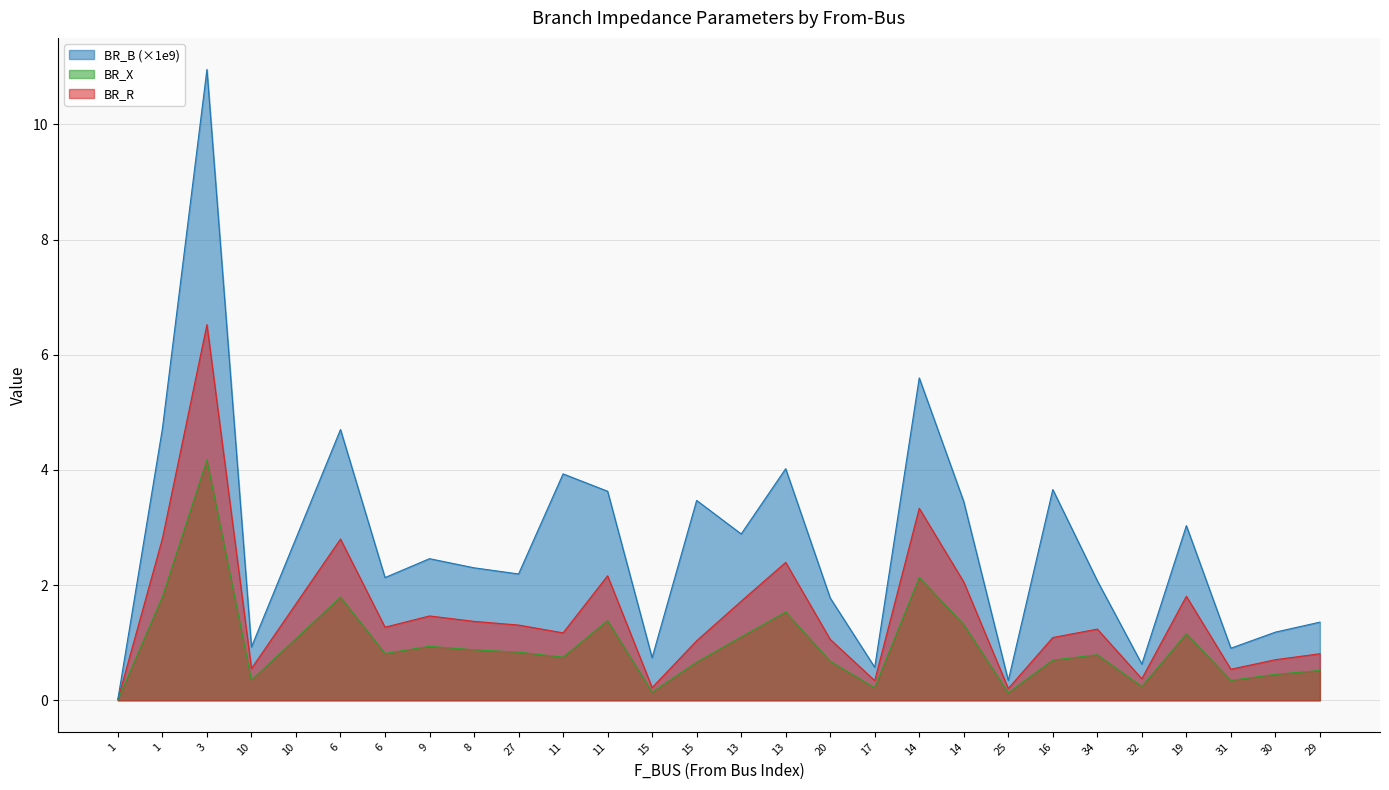

Where is the first local maximum for BR_X?

3